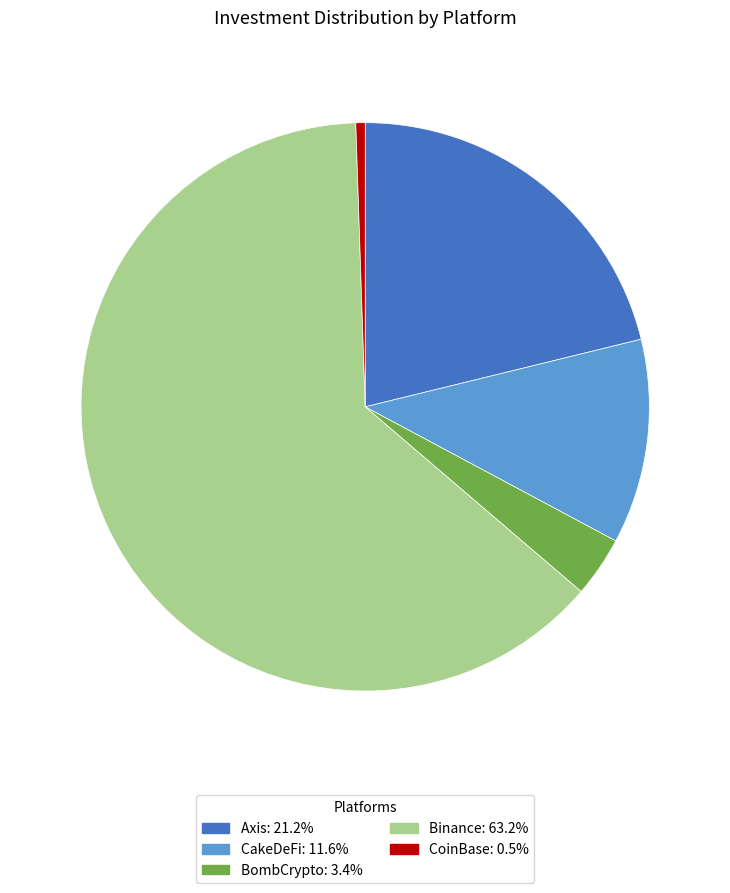

Do BombCrypto and CakeDeFi together represent more than half of the pie?

No